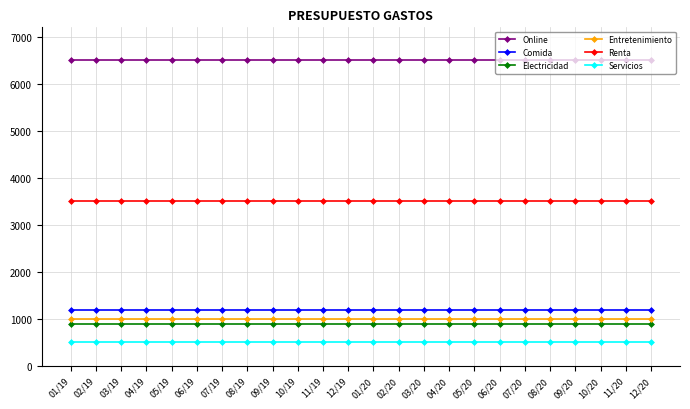

What is the minimum value for Electricidad?

900